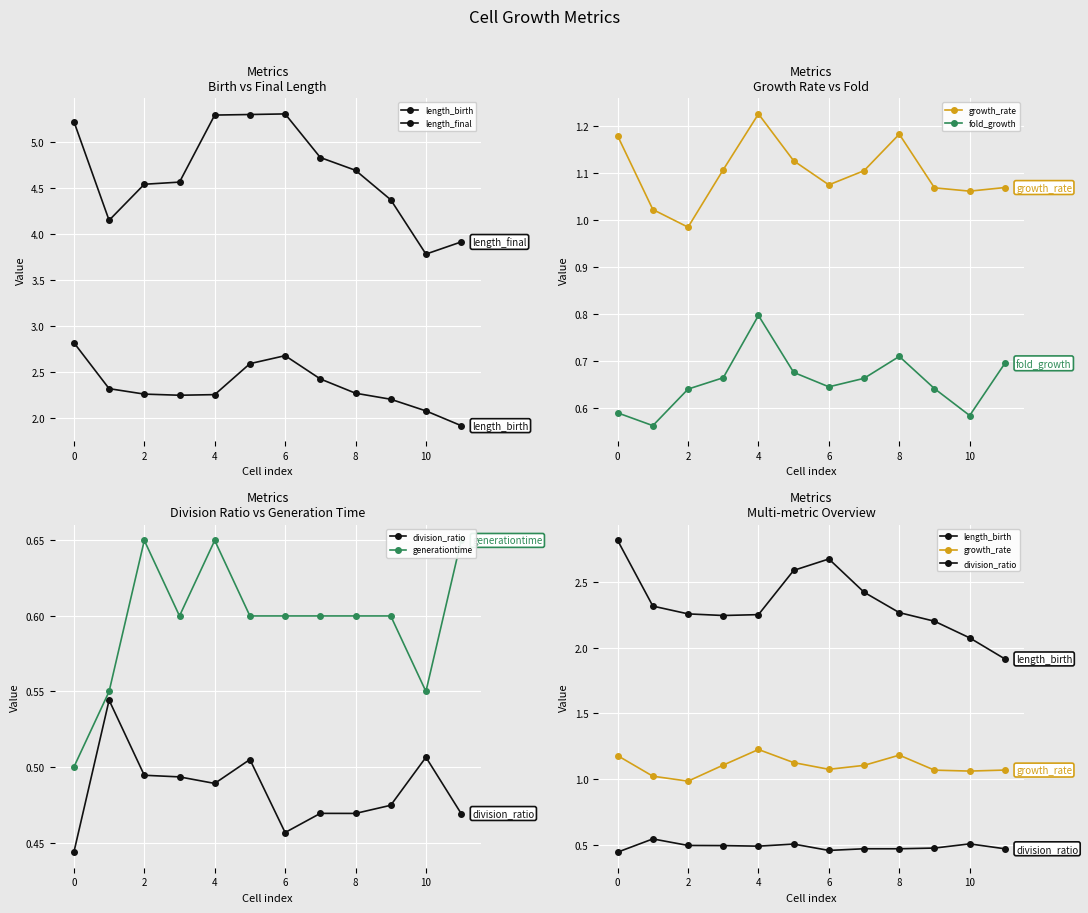

Between 11 and 8, which is larger?

8